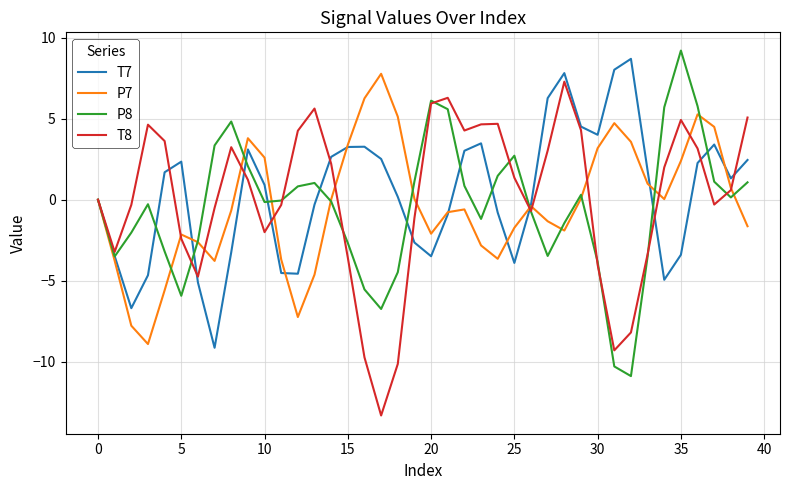

What is the maximum value for T8?

7.3